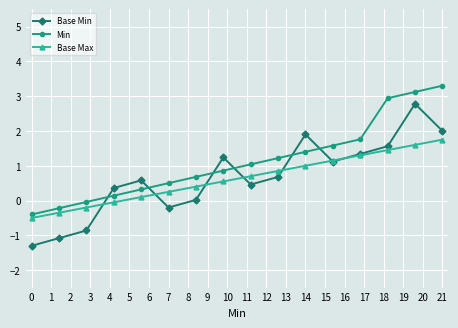

Count the number of data series in this chart.

3